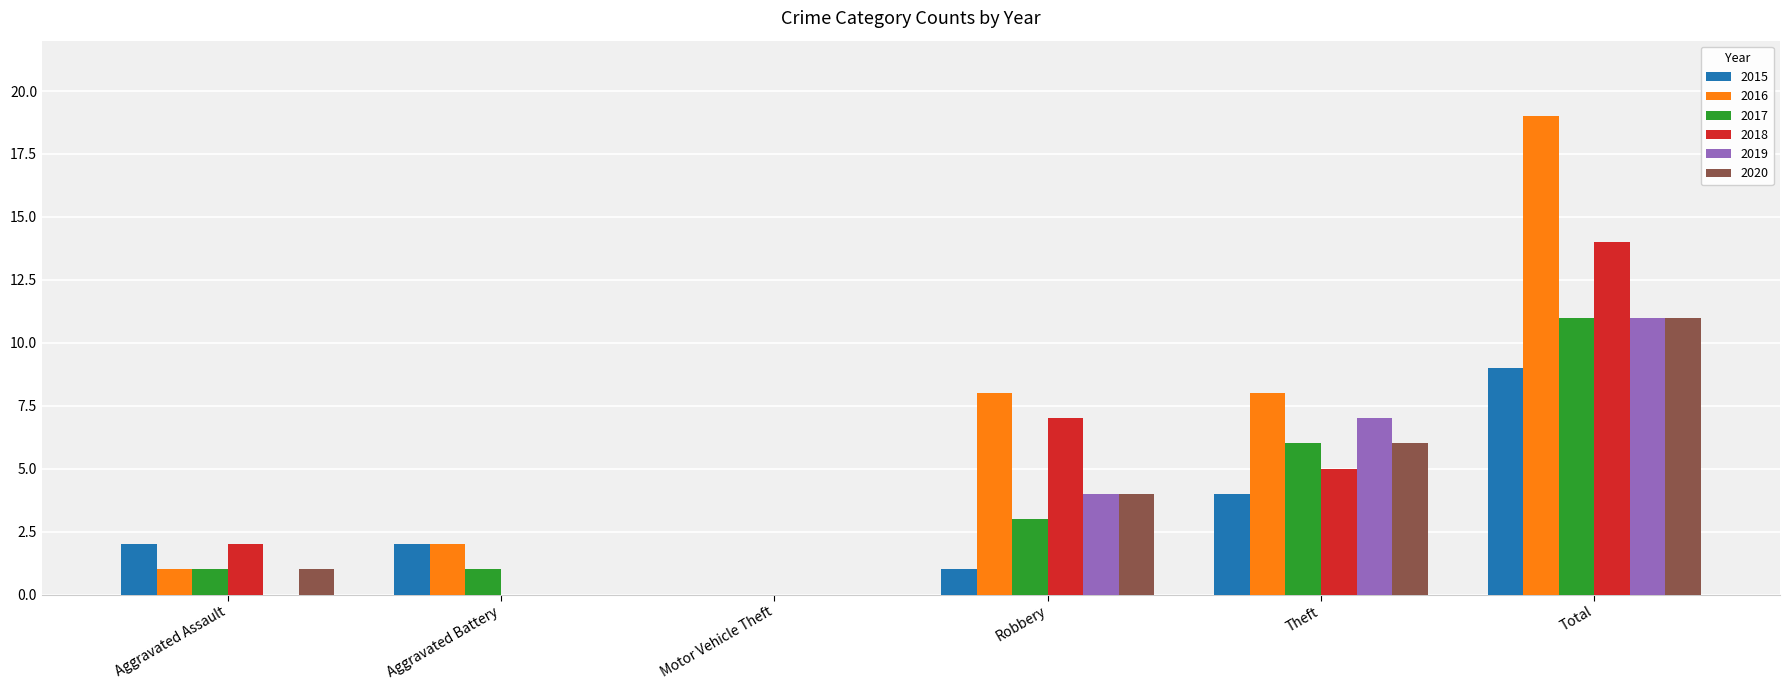

Which series has the largest total across all categories?

2016